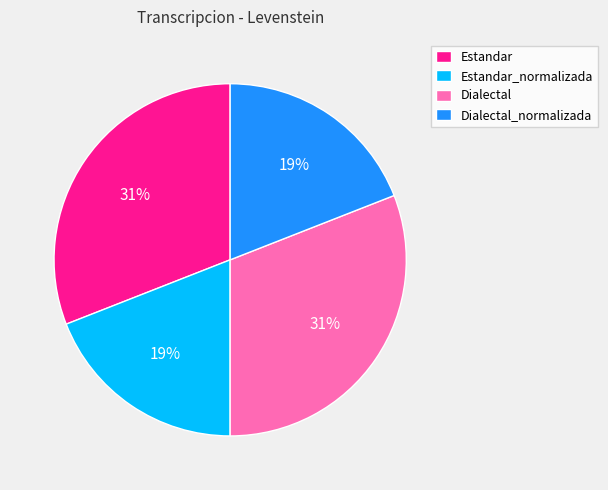

How many segments does this pie chart have?

4